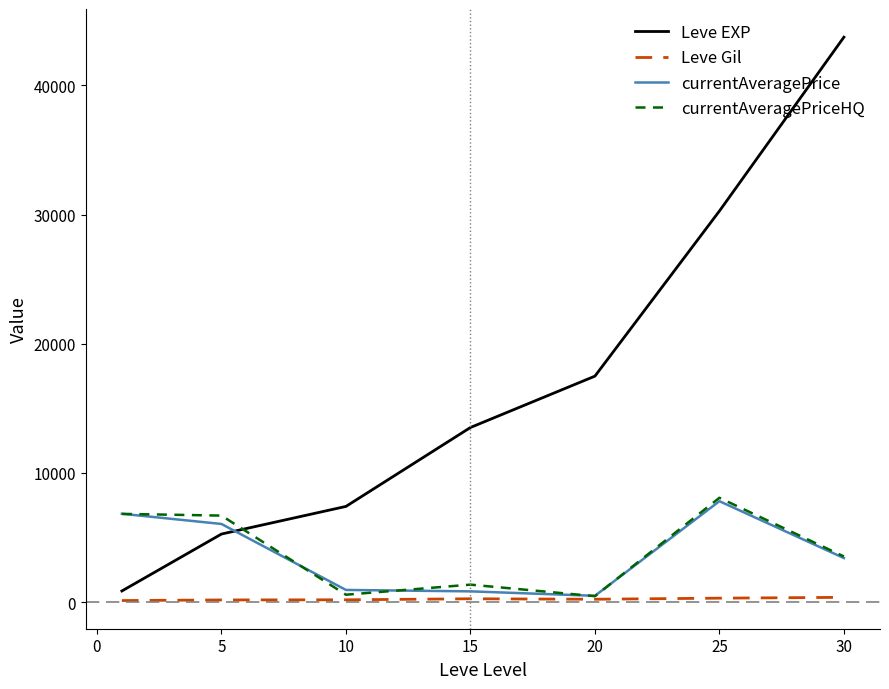

Which series has the largest total across all categories?

Leve EXP